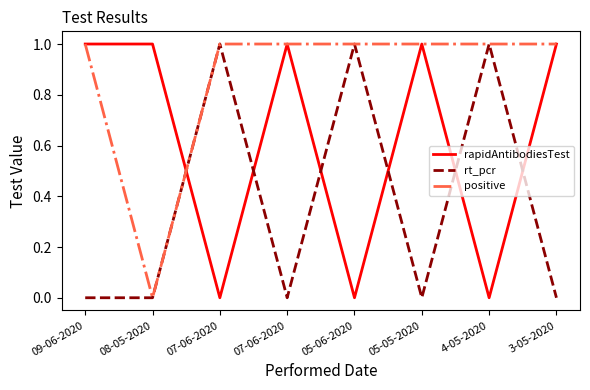

Which label corresponds to the smallest value in the chart?

07-06-2020